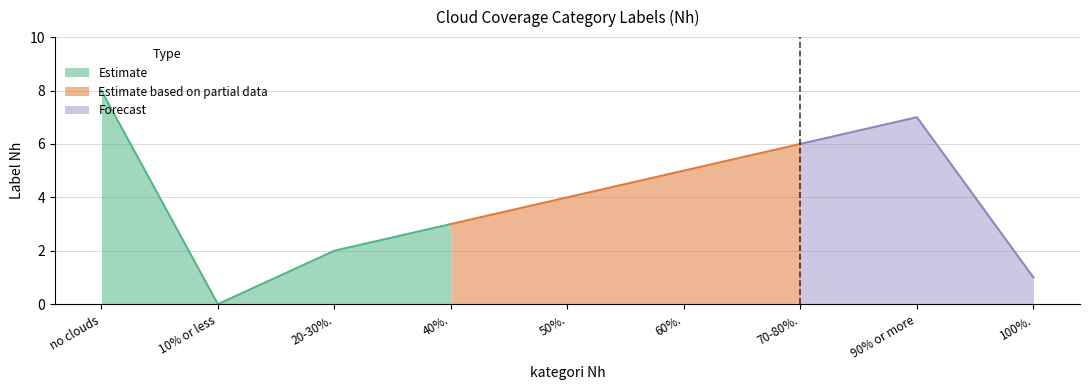

Rank the categories by value from lowest to highest.

10% or less, 100%., 20-30%., 40%., 50%., 60%., 70-80%., 90% or more, no clouds